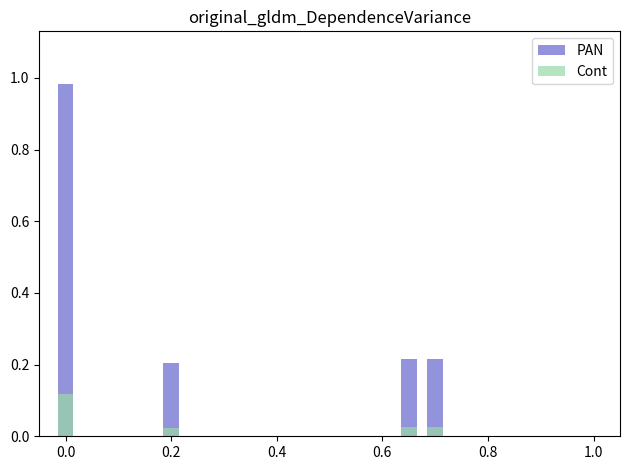

What is the difference between the maximum and minimum values in the PAN series?

0.8